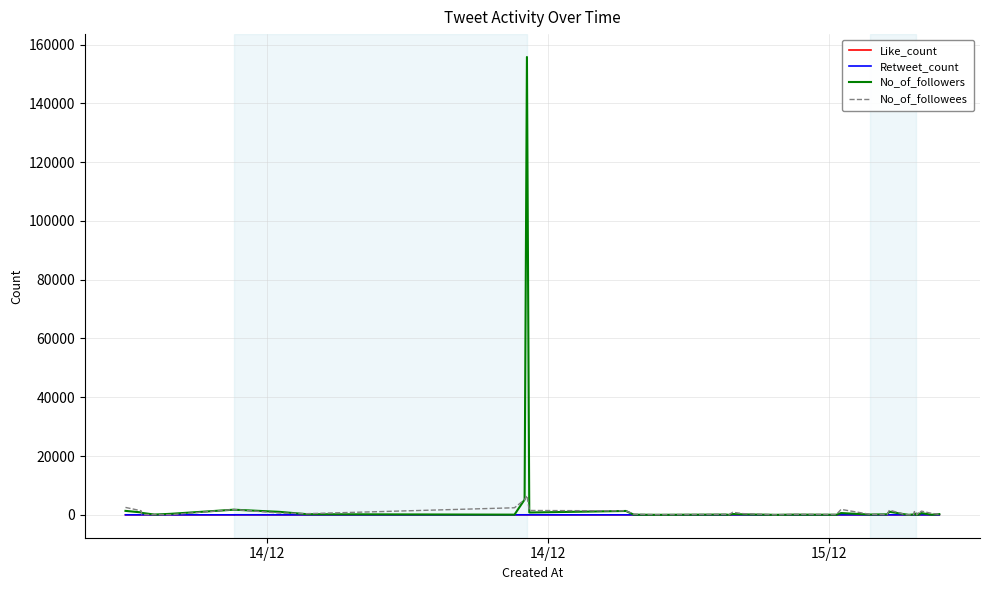

Does the chart display data point markers on the line(s)?

No